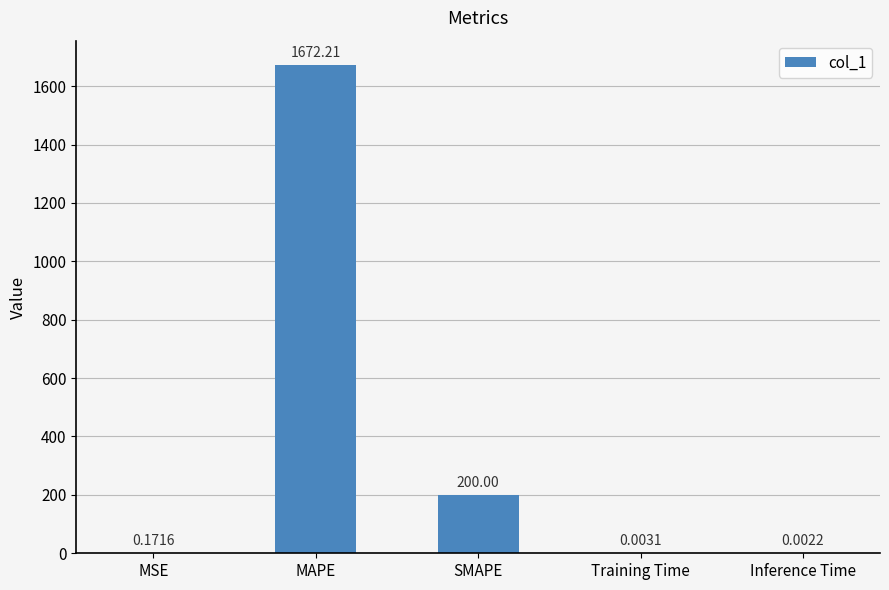

At which category does the chart reach its peak across all series?

MAPE